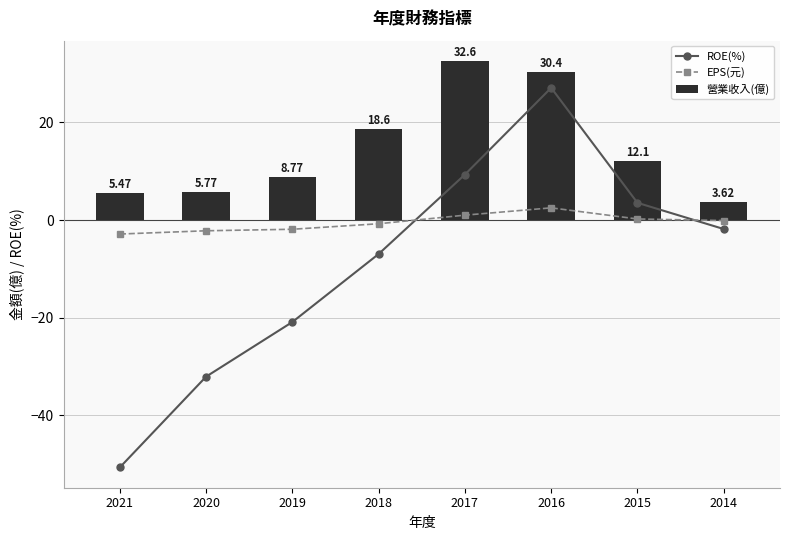

What is the sum of the EPS(元) values at 2020 and 2015?

-2.0